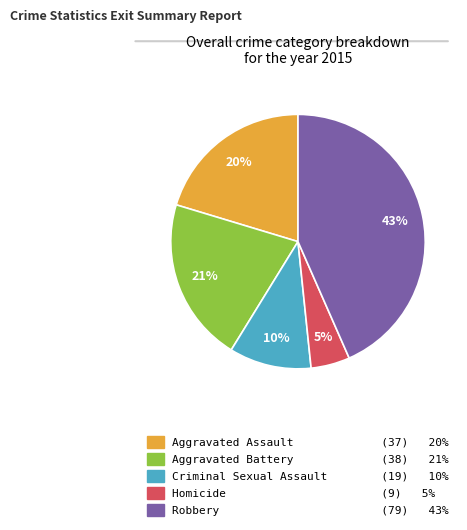

How many slices are in this pie chart?

5